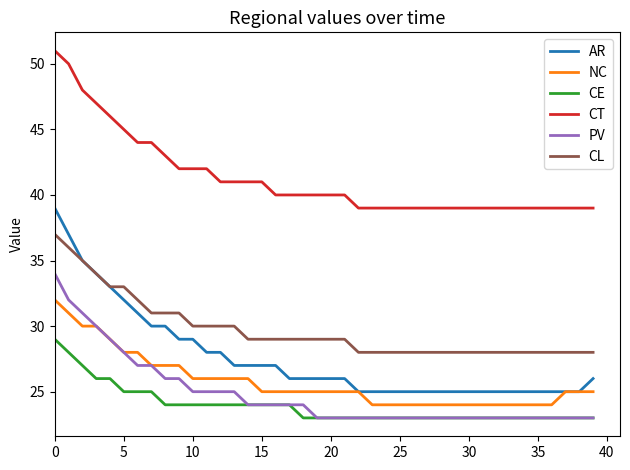

Reading left to right, what are all the values shown in this chart?

AR: 39	37	35	34	33	32	31	30	30	29	29	28	28	27	27	27	27	26	26	26	26	26	25	25	25	25	25	25	25	25	25	25	25	25	25	25	25	25	25	26
NC: 32	31	30	30	29	28	28	27	27	27	26	26	26	26	26	25	25	25	25	25	25	25	25	24	24	24	24	24	24	24	24	24	24	24	24	24	24	25	25	25
CE: 29	28	27	26	26	25	25	25	24	24	24	24	24	24	24	24	24	24	23	23	23	23	23	23	23	23	23	23	23	23	23	23	23	23	23	23	23	23	23	23
CT: 51	50	48	47	46	45	44	44	43	42	42	42	41	41	41	41	40	40	40	40	40	40	39	39	39	39	39	39	39	39	39	39	39	39	39	39	39	39	39	39
PV: 34	32	31	30	29	28	27	27	26	26	25	25	25	25	24	24	24	24	24	23	23	23	23	23	23	23	23	23	23	23	23	23	23	23	23	23	23	23	23	23
CL: 37	36	35	34	33	33	32	31	31	31	30	30	30	30	29	29	29	29	29	29	29	29	28	28	28	28	28	28	28	28	28	28	28	28	28	28	28	28	28	28